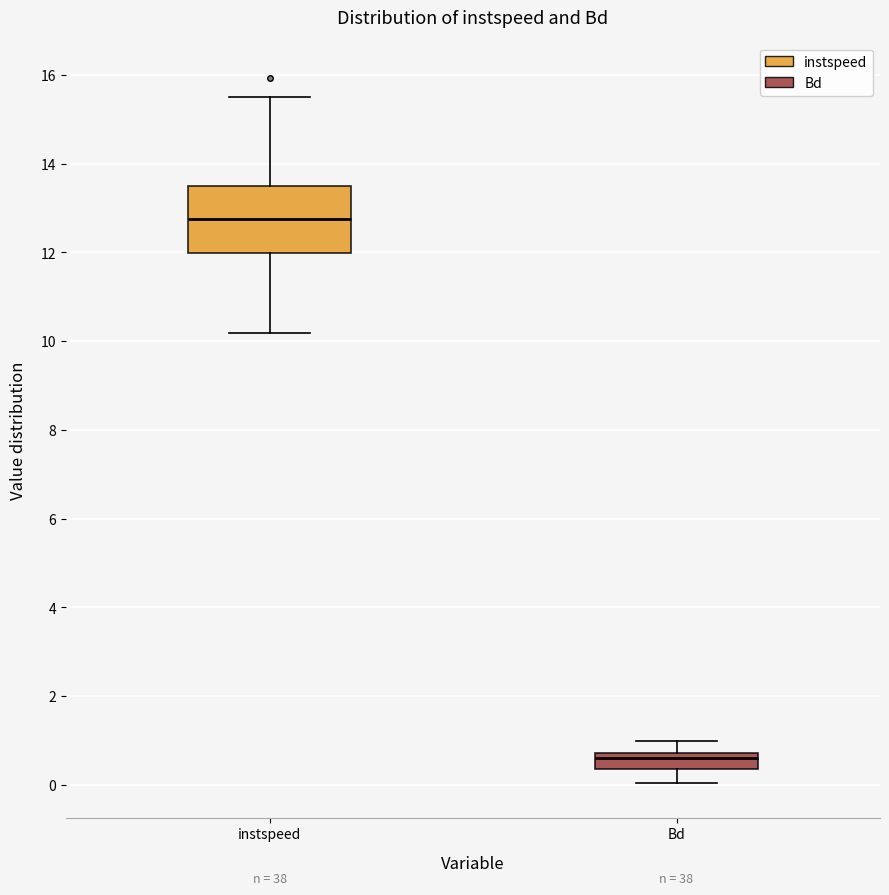

Which box has the lowest median line?

Bd